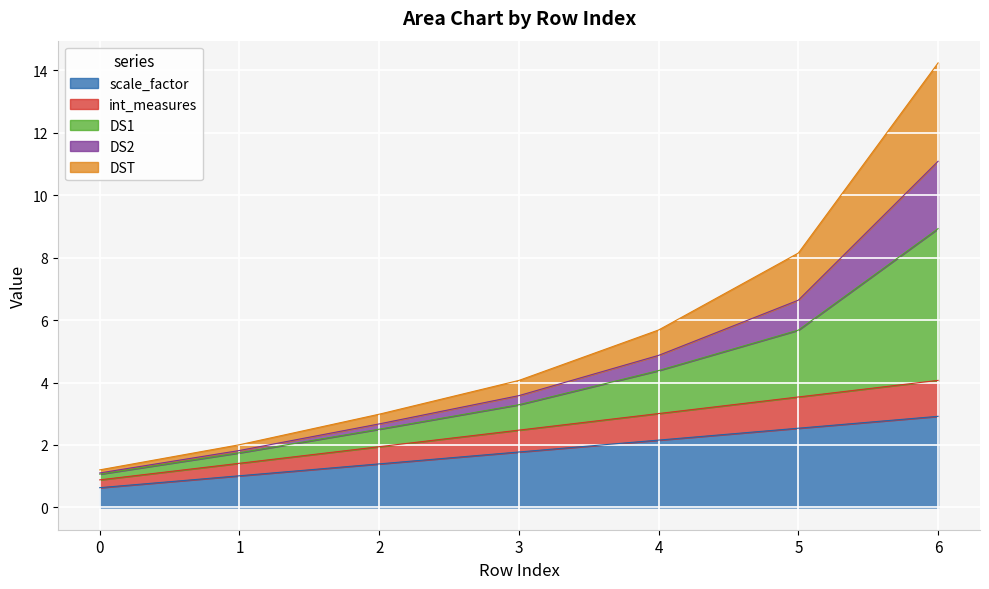

What is the lowest value of the scale_factor series?

0.6